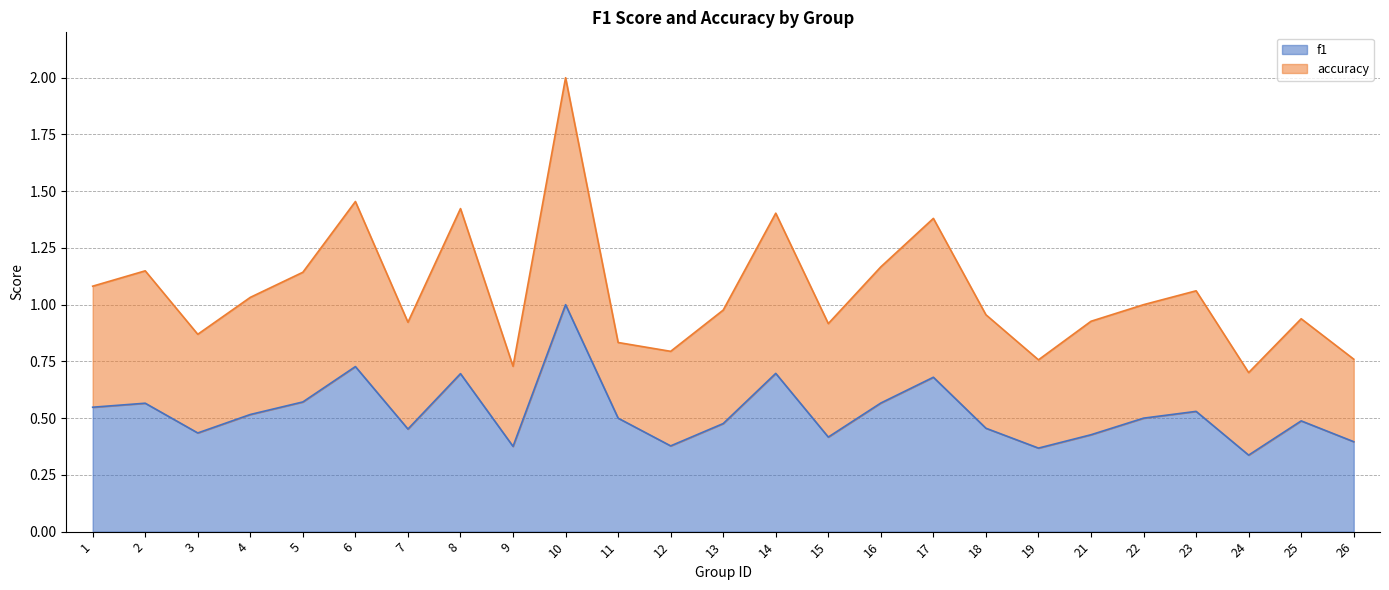

List the series in order of their peak value, lowest first.

f1, accuracy